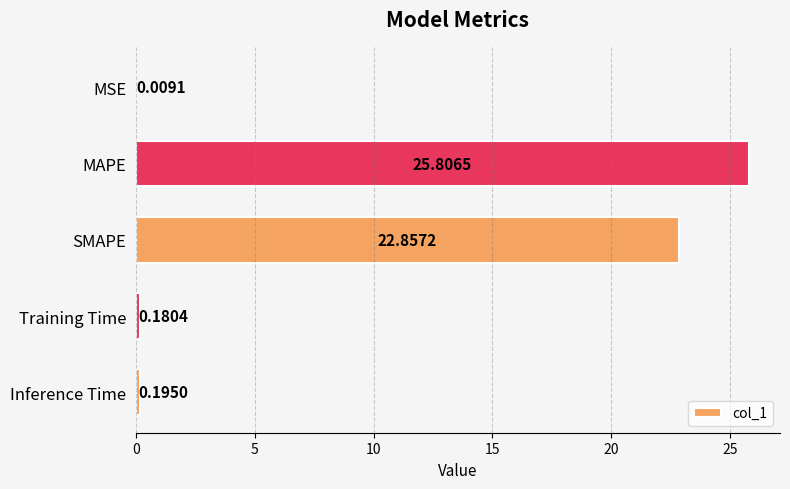

Which category has the highest value across all series?

MAPE